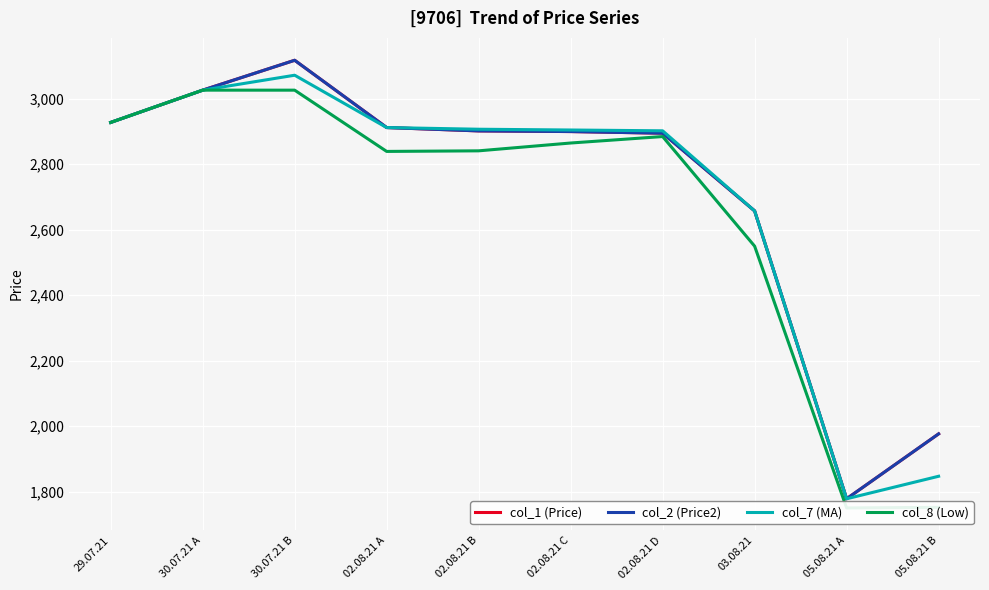

Which series changed the most between 02.08.21 A and 02.08.21 D?

col_8 (Low)